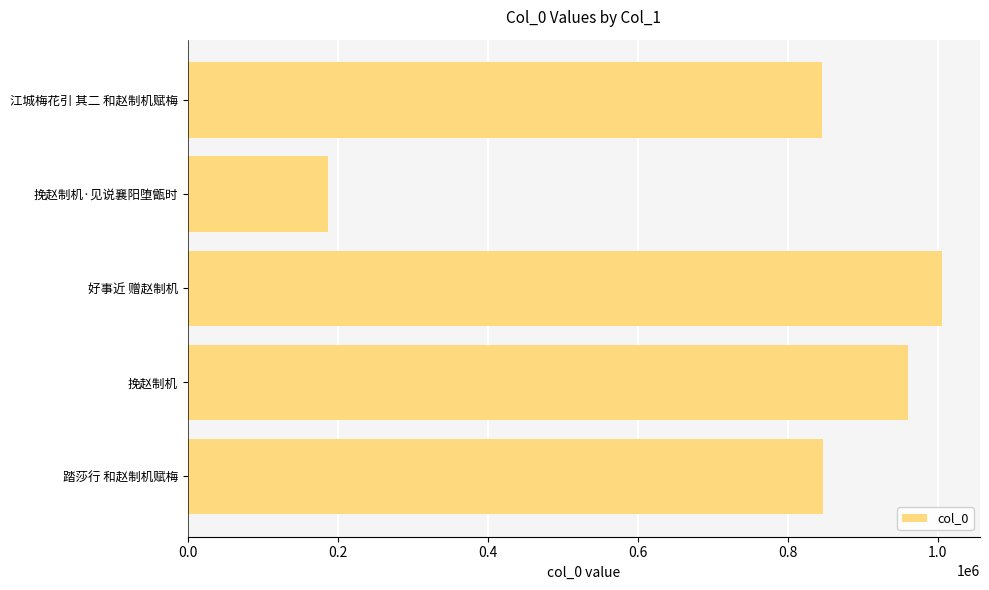

What is the approximate value at 好事近 赠赵制机, to the nearest 10?

1006160